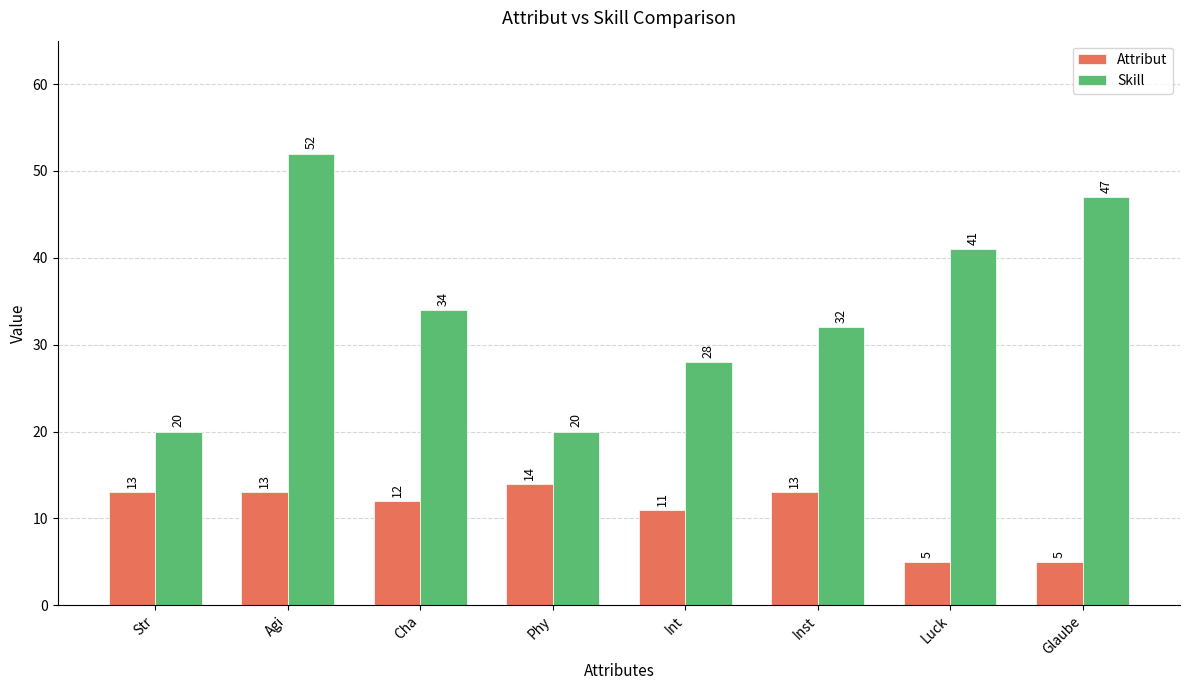

What is the maximum value shown in the chart?

52